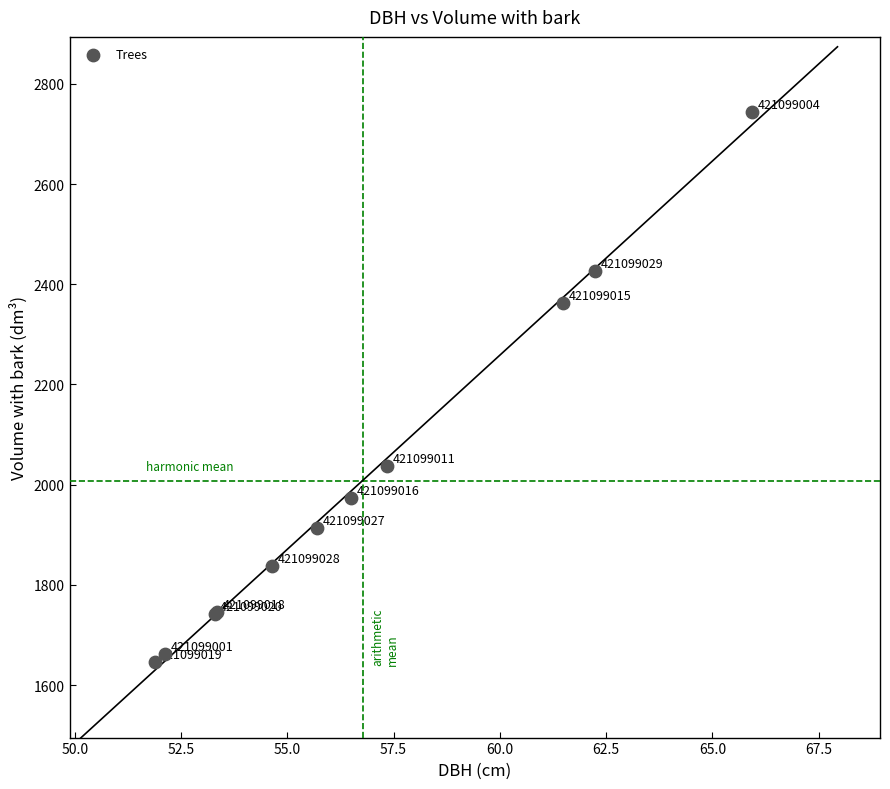

What Y value in the scatter plot is closest to 2194?

2037.9